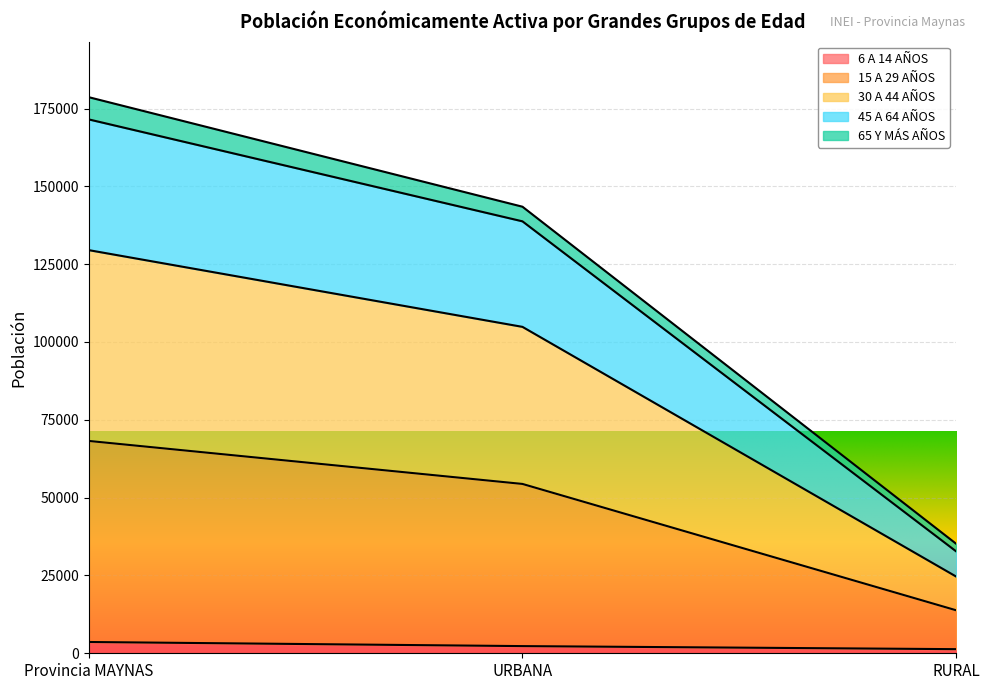

The 6 A 14 AÑOS series shows 3625 at Provincia MAYNAS. True or false?

True